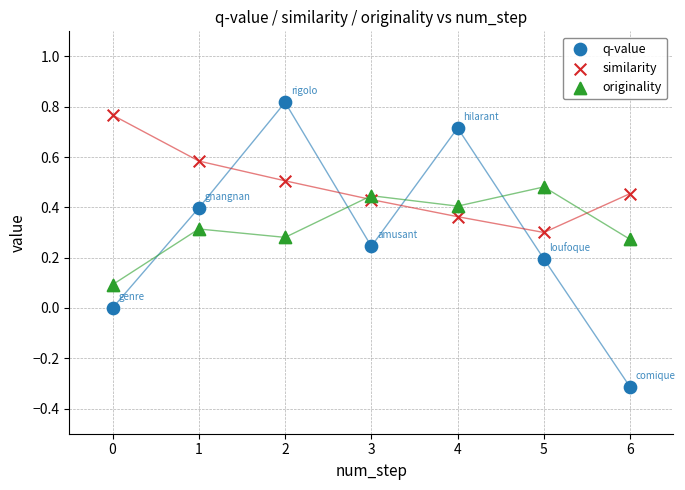

What are all the series names shown in the legend?

q-value, similarity, originality